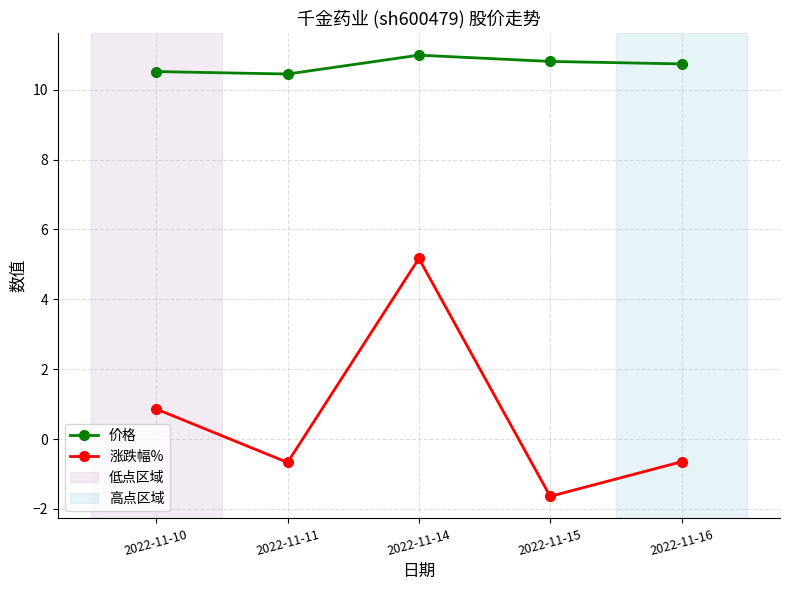

List the series in order of their overall mean, lowest first.

涨跌幅%, 价格